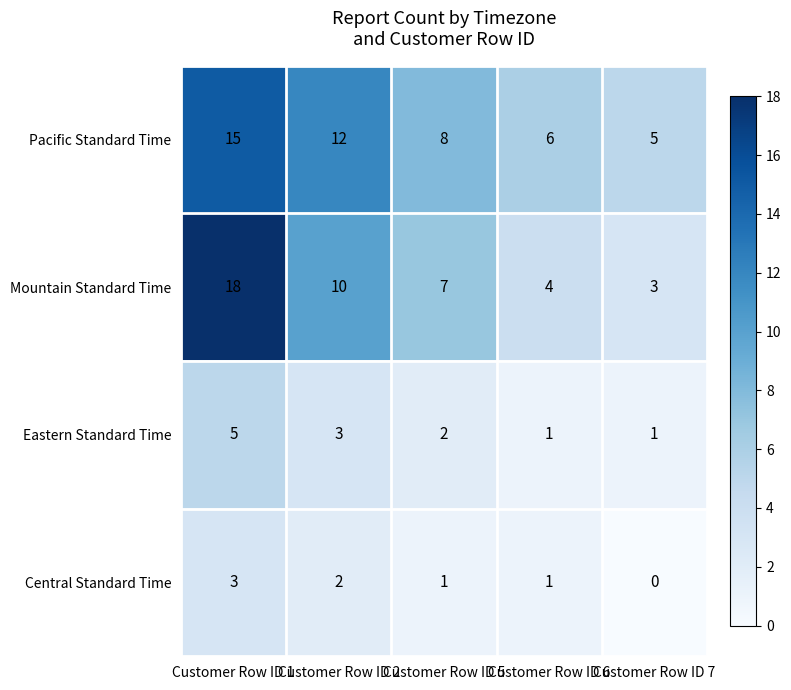

What is the difference between the maximum and second lowest values in the Eastern Standard Time series?

4